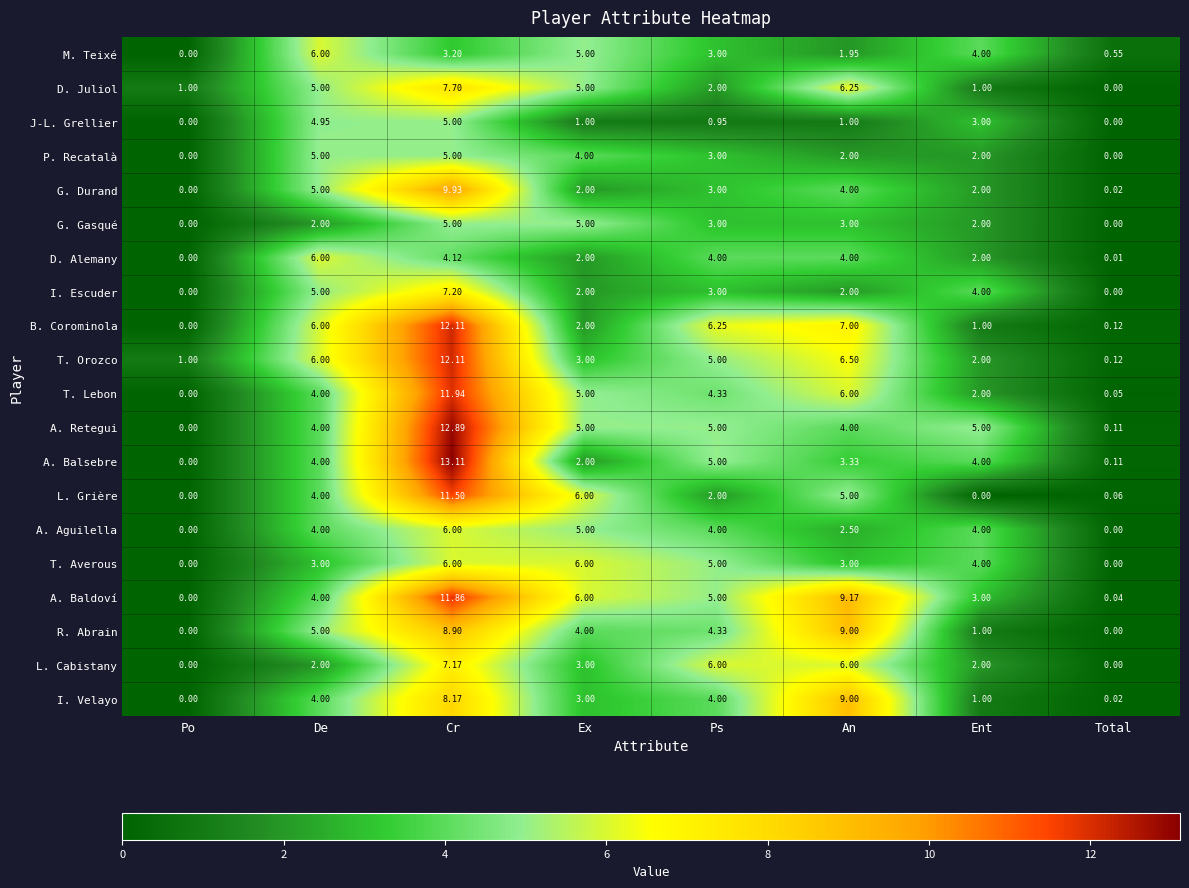

At which category does the chart reach its peak across all series?

Cr